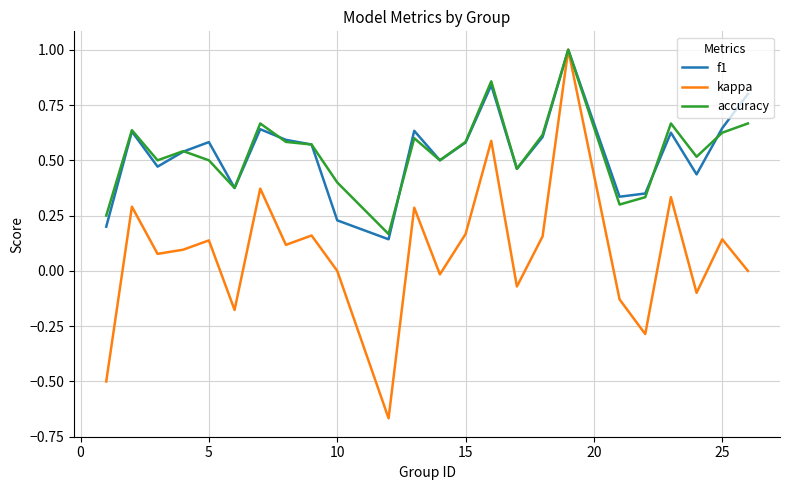

What is the maximum value for accuracy?

1.0